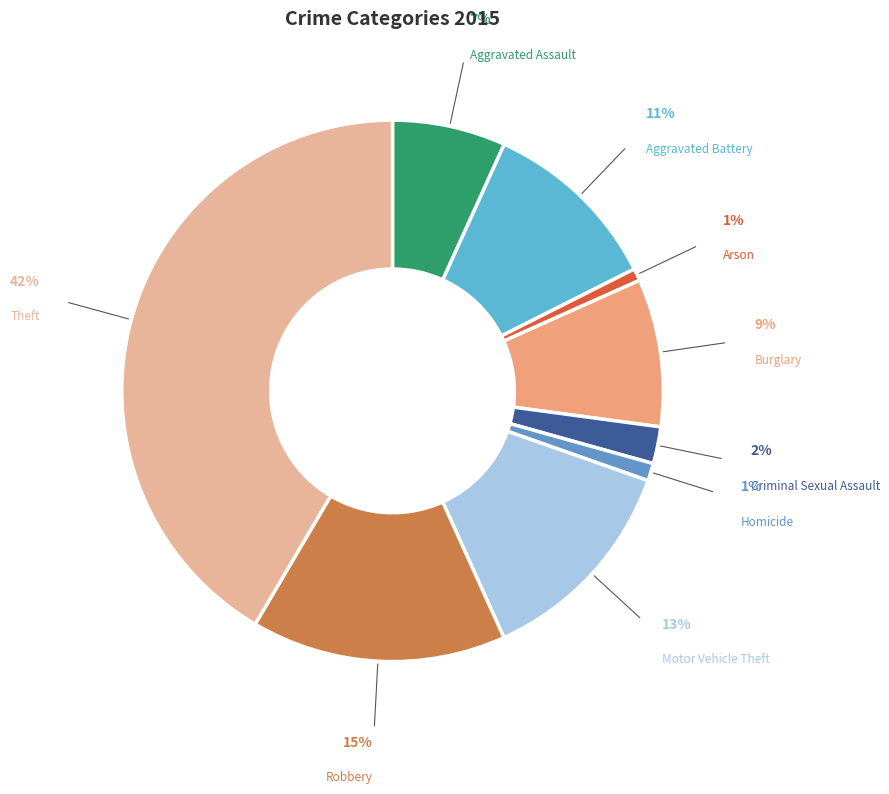

To the nearest percent, what portion does Theft represent?

42%